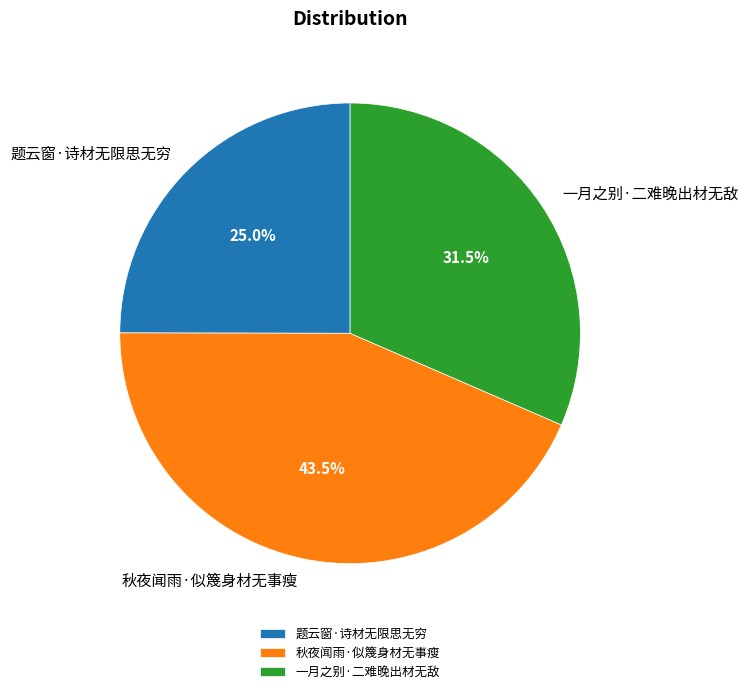

Do 秋夜闻雨·似篾身材无事瘦 and 题云窗·诗材无限思无穷 together represent more than half of the pie?

Yes